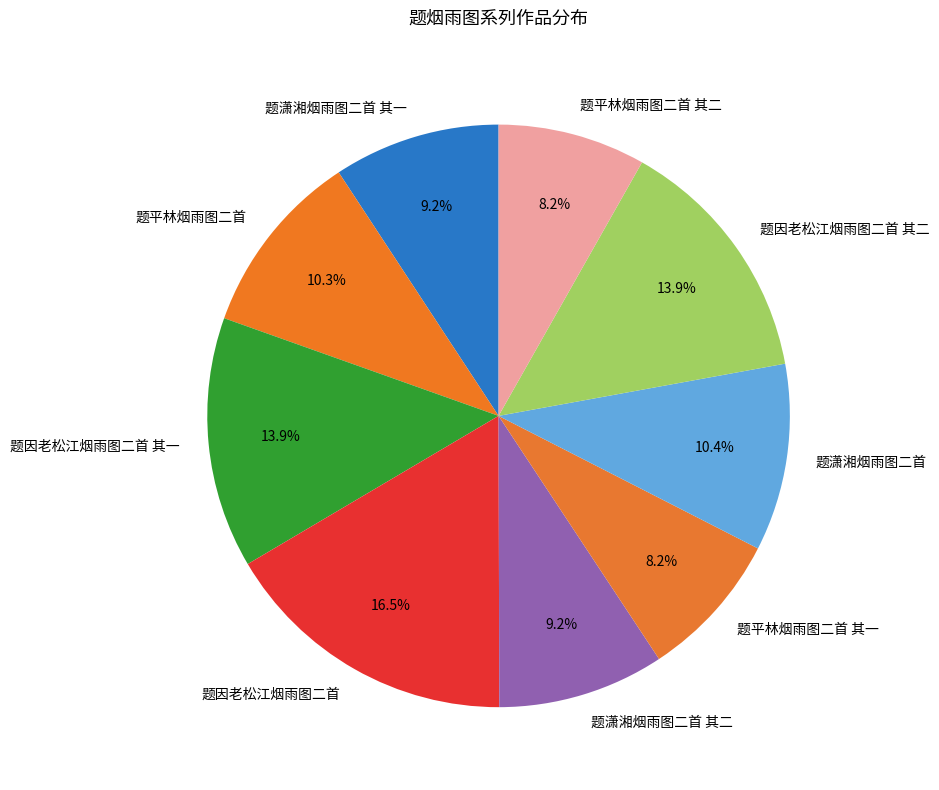

True or false: 题因老松江烟雨图二首 其一 accounts for 14% of the total.

True